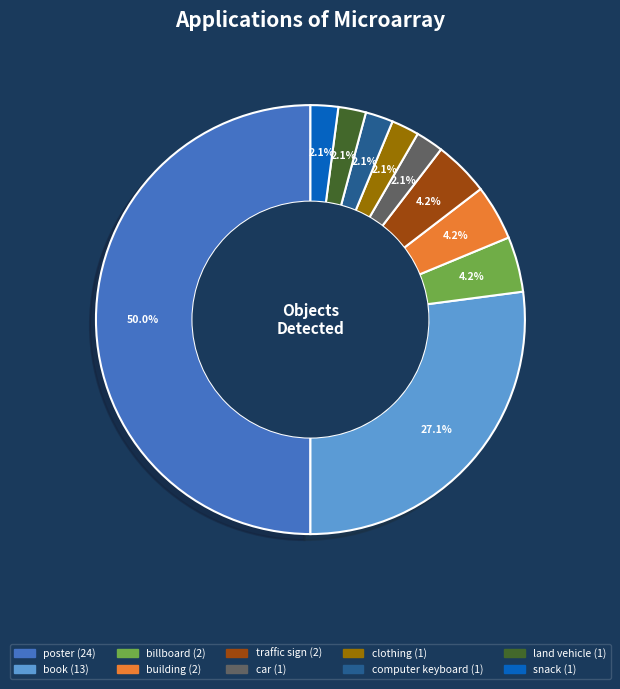

Which category has the biggest portion of the pie?

poster